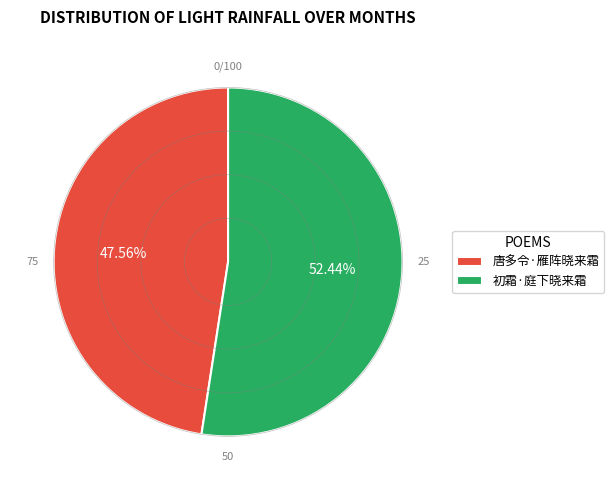

True or false: 唐多令·雁阵晓来霜 accounts for 48% of the total.

True